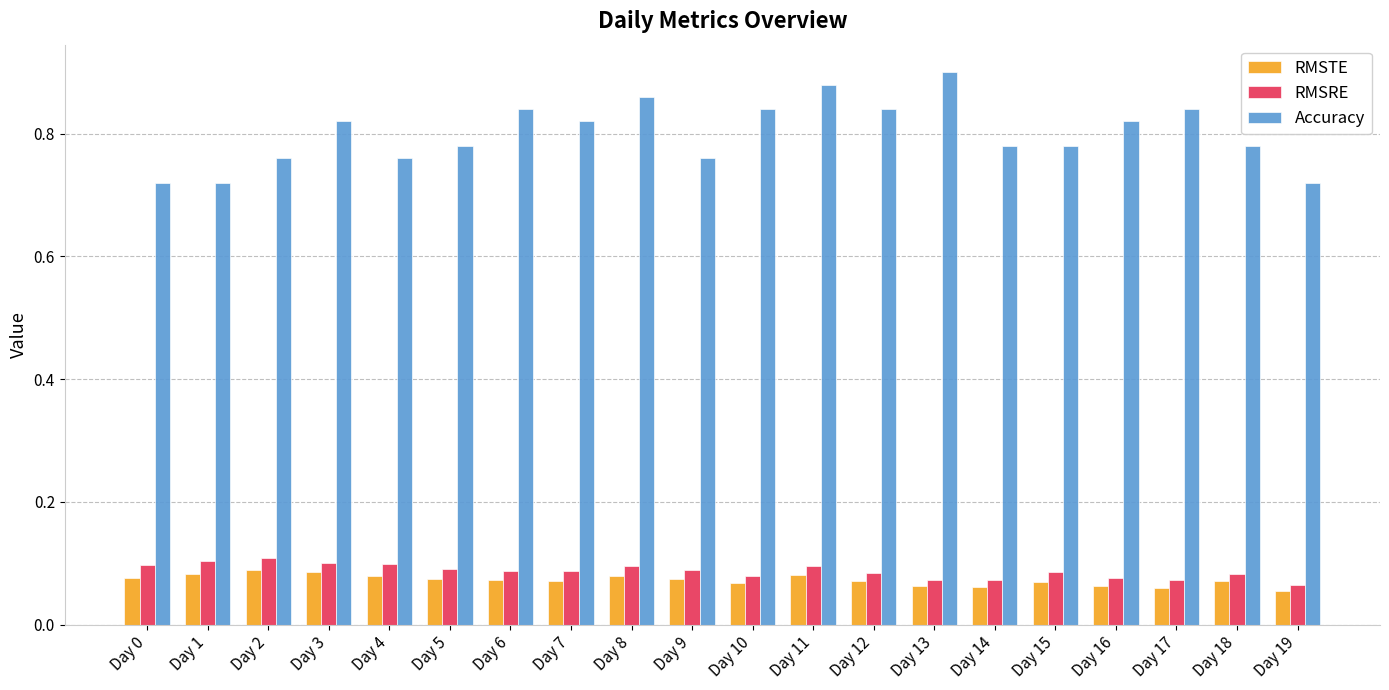

What is the sum of the RMSRE values at Day 2 and Day 1?

0.2